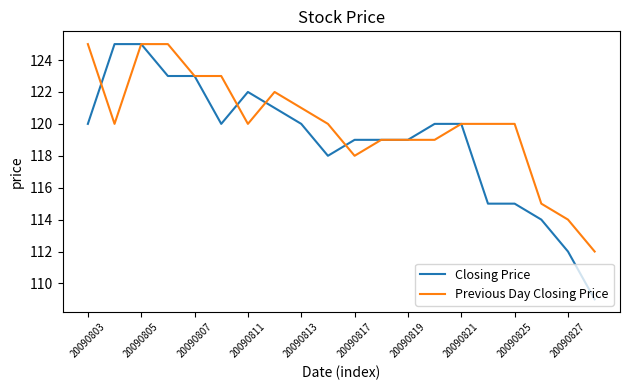

Which series has the largest total across all categories?

Previous Day Closing Price